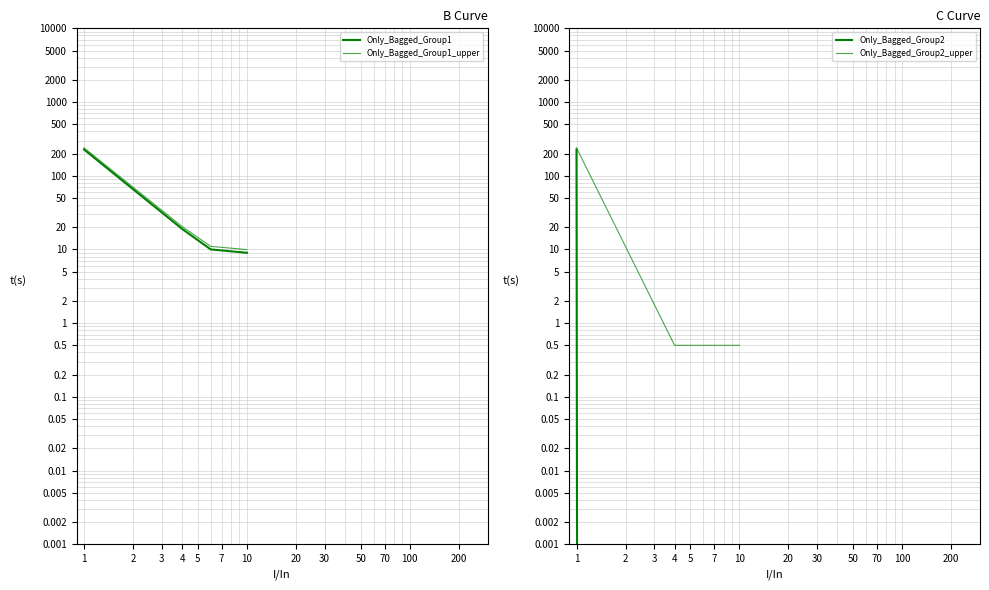

Between 1 and 3, which series saw the biggest shift?

Only_Bagged_Group2_upper